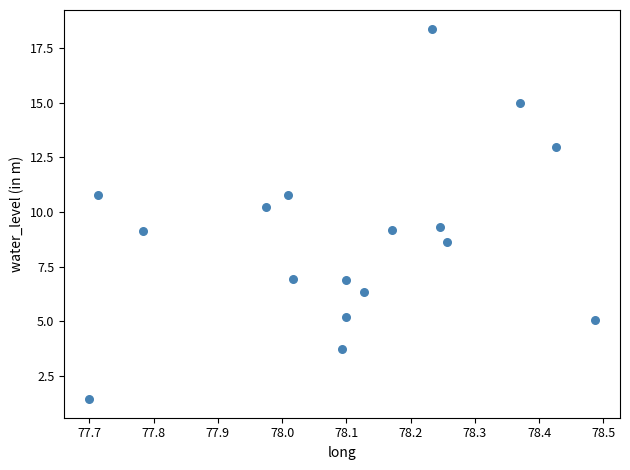

What is the range of X values (max minus min)?

0.8